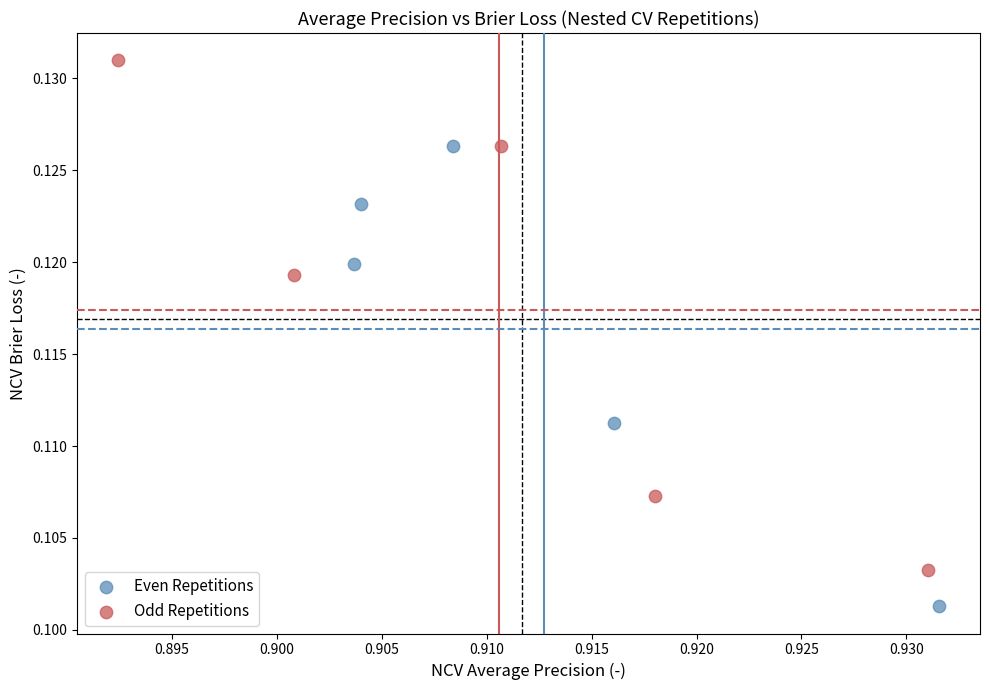

What are all the series names shown in the legend?

Even Repetitions, Odd Repetitions